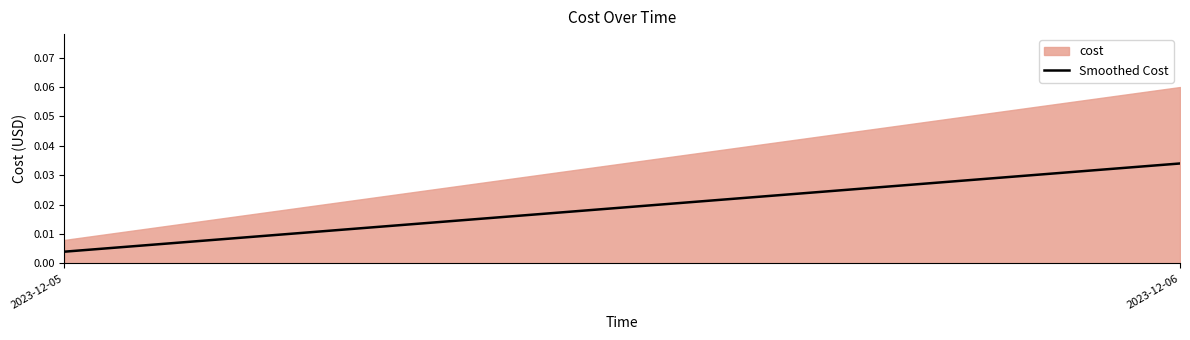

Rank the categories by value from lowest to highest.

2023-12-05, 2023-12-06